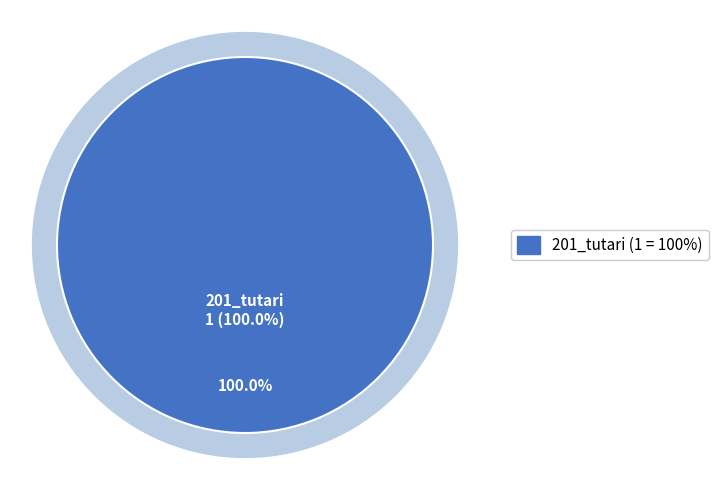

The 201_tutari slice represents 99% of the pie. True or false?

False